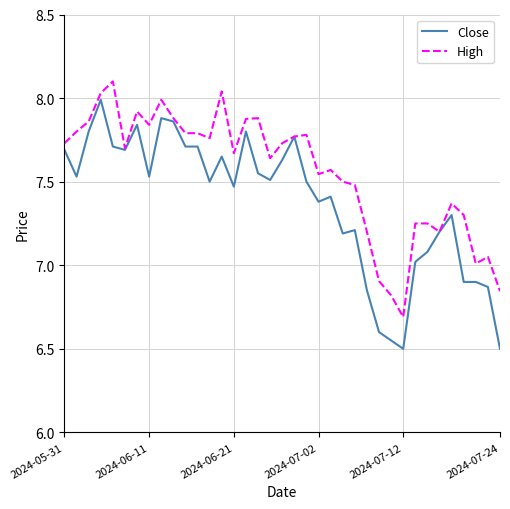

What is the difference between the maximum and minimum values in the Close series?

1.5